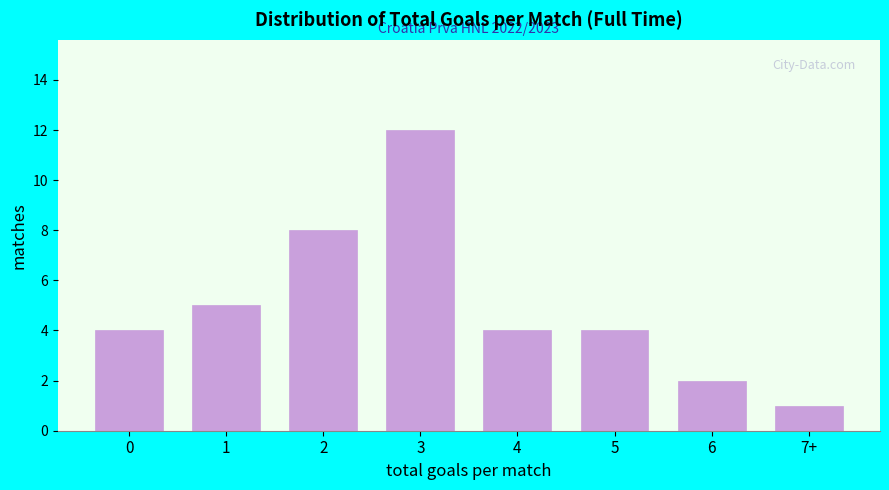

Reading left to right, transcribe all the data shown in this chart.

0=4	1=5	2=8	3=12	4=4	5=4	6=2	7+=1